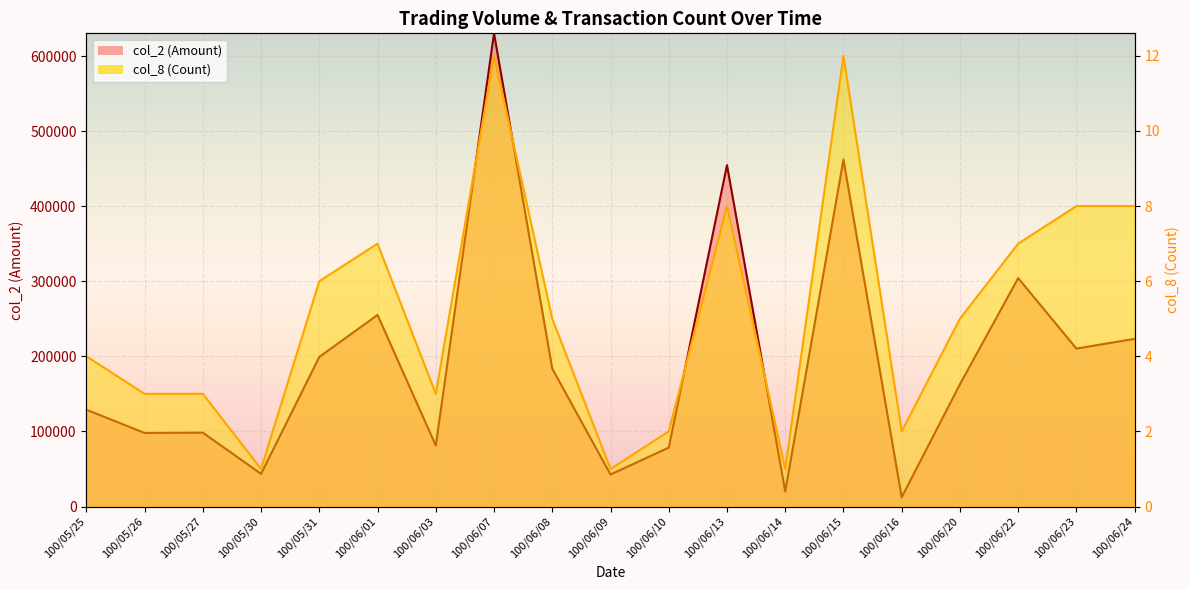

What is the maximum value shown in the chart?

630370